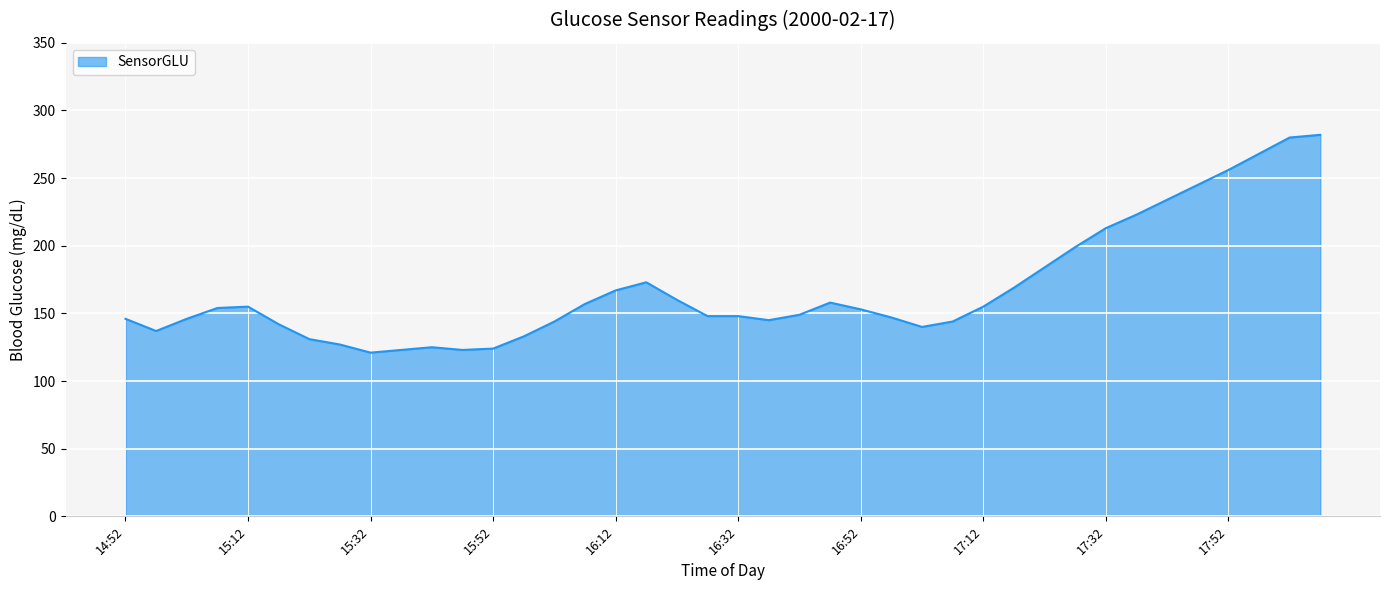

What is the maximum value shown in the chart?

282